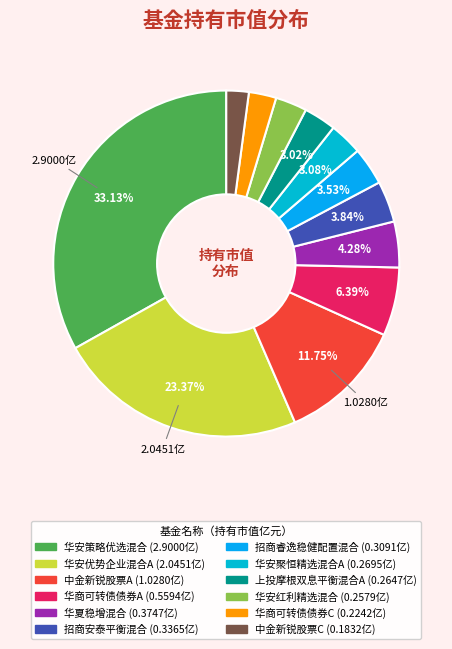

To the nearest percent, what is the difference between the 华夏稳增混合 and 招商睿逸稳健配置混合 slice percentages?

1%